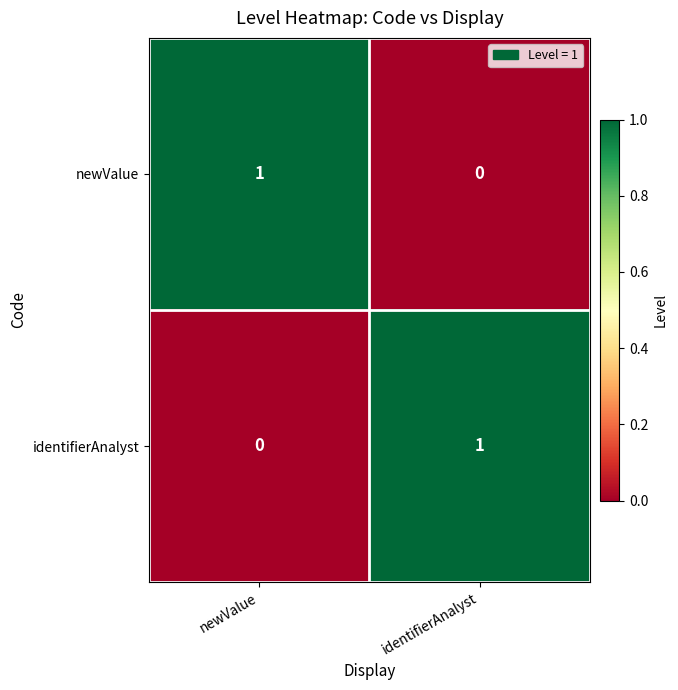

At newValue, list the series in order from largest to smallest.

newValue, identifierAnalyst